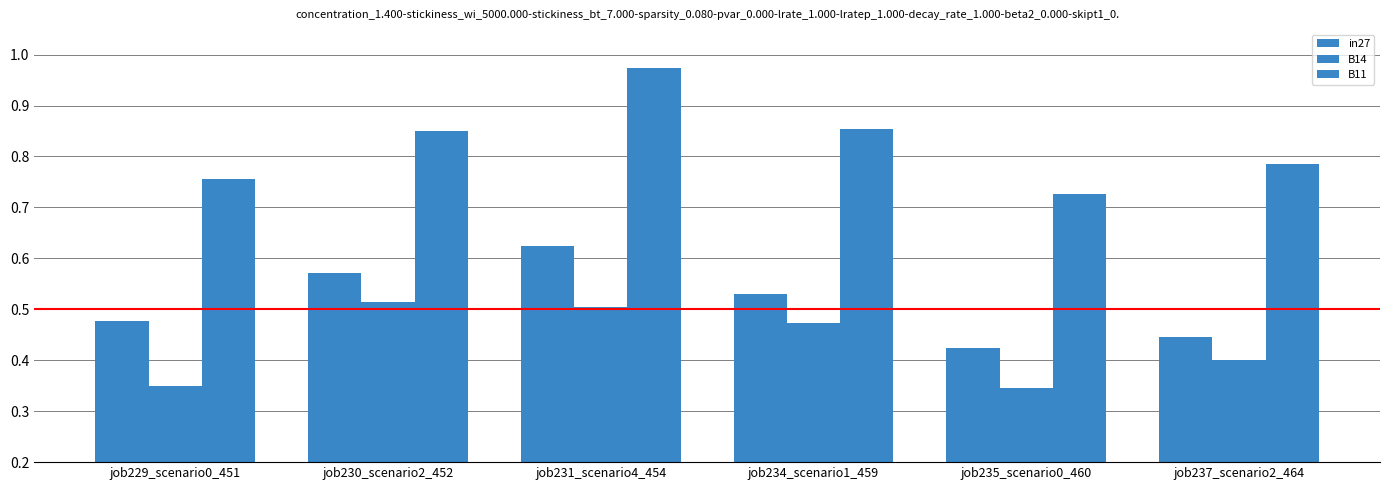

How many bars are there in each group?

3